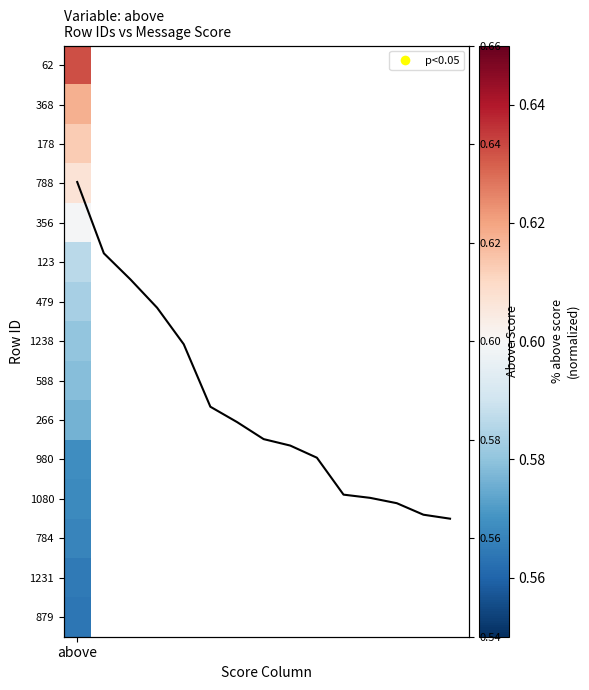

Count the values in the range 0 to 1.

15